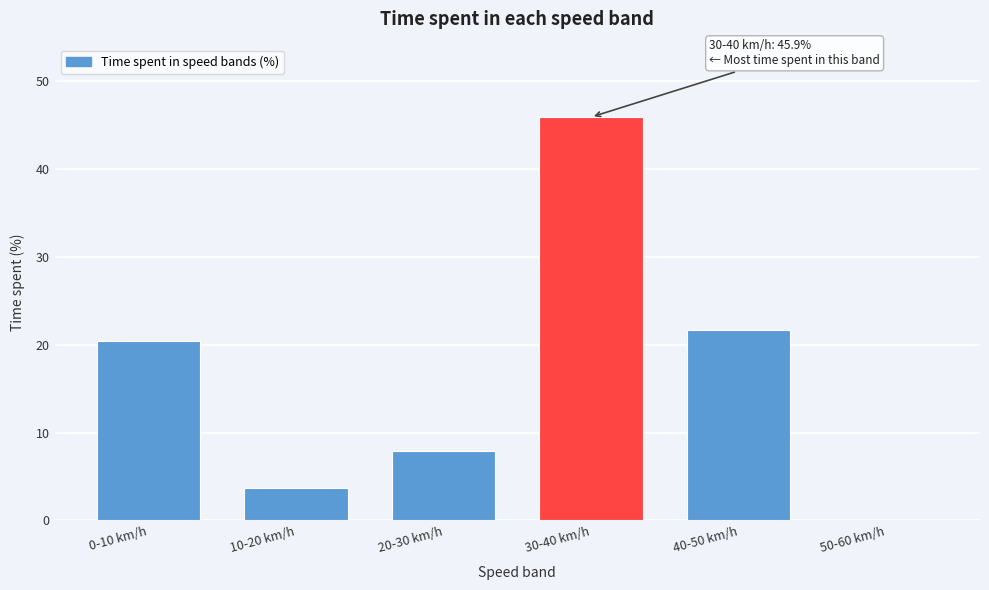

Reading left to right, list all the values displayed in this chart.

0-10 km/h=20.4	10-20 km/h=3.7	20-30 km/h=7.9	30-40 km/h=45.9	40-50 km/h=21.7	50-60 km/h=0.0